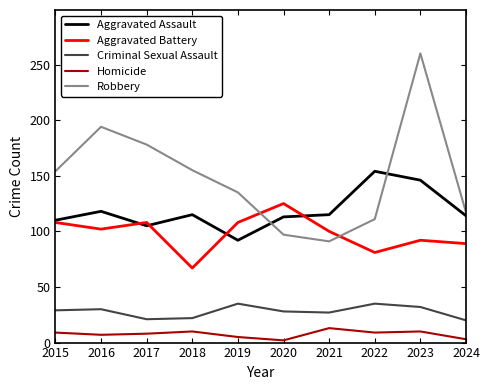

At which category is the sum across all series the highest?

2023